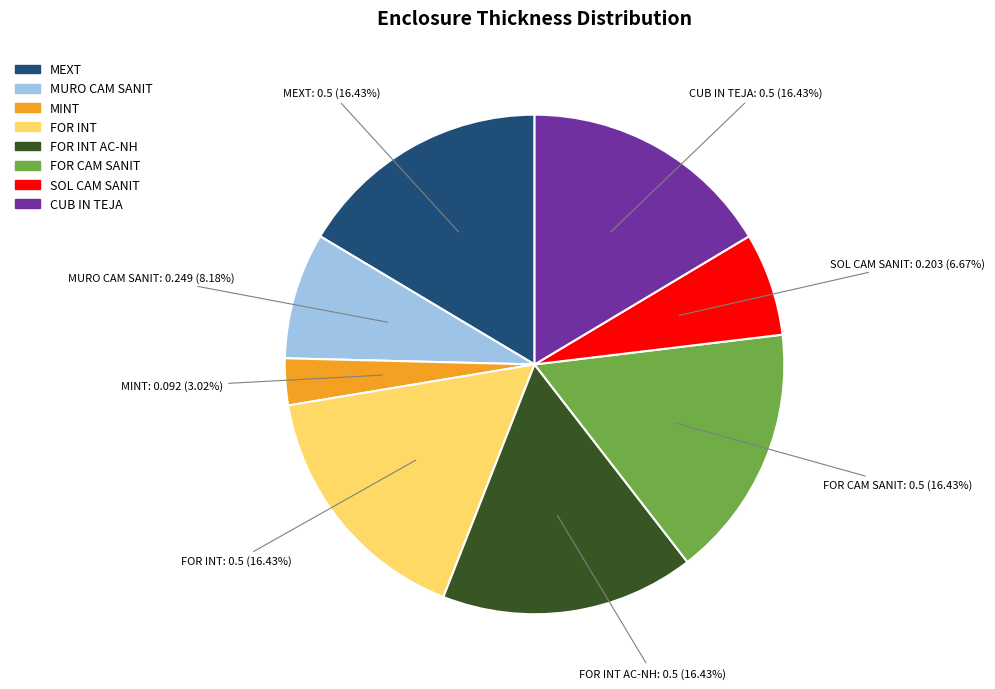

Does any single category account for the majority?

No